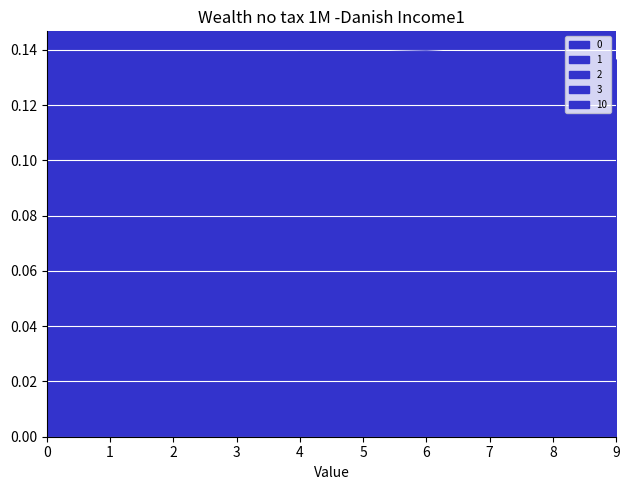

The value of 0 at 7 is 0.0. True or false?

False